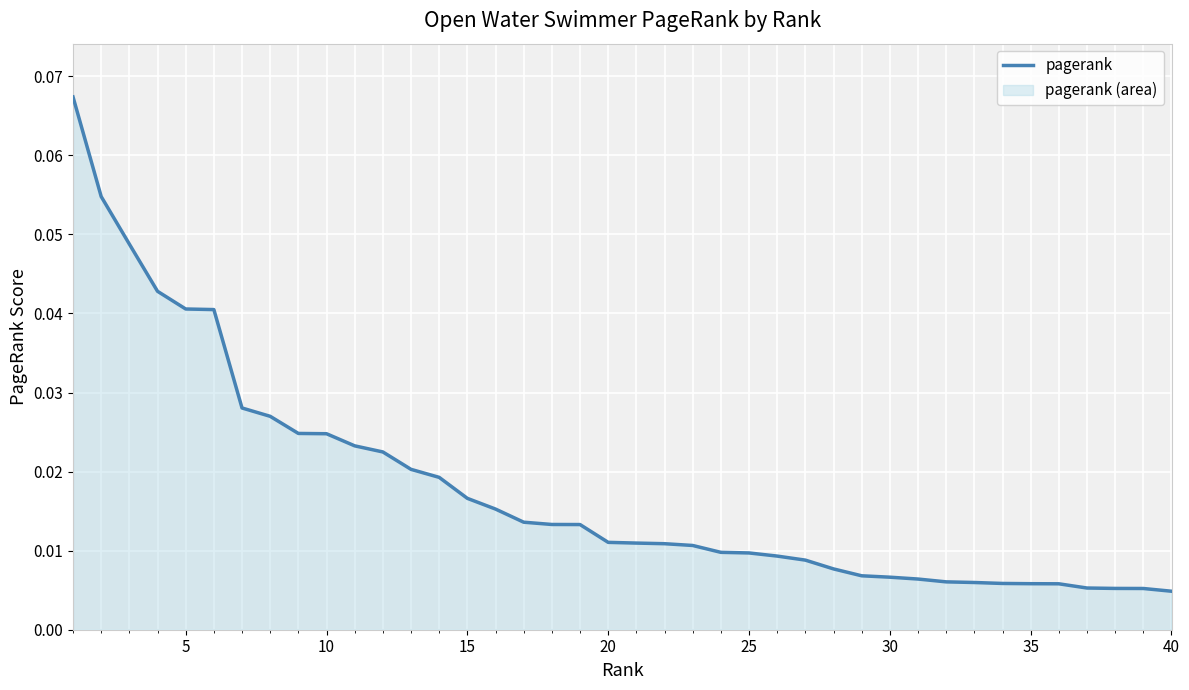

How many series are shown in this chart?

1